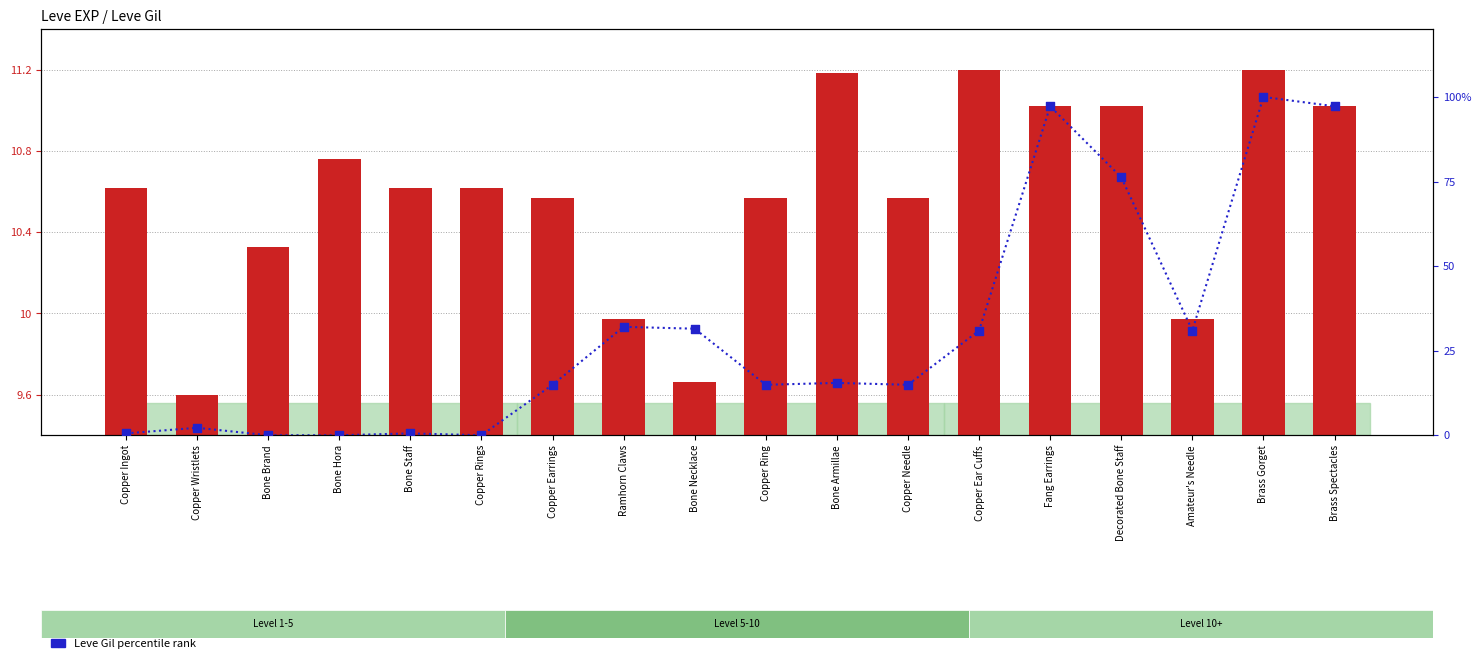

Which series has the widest spread of Y values?

Leve Gil percentile